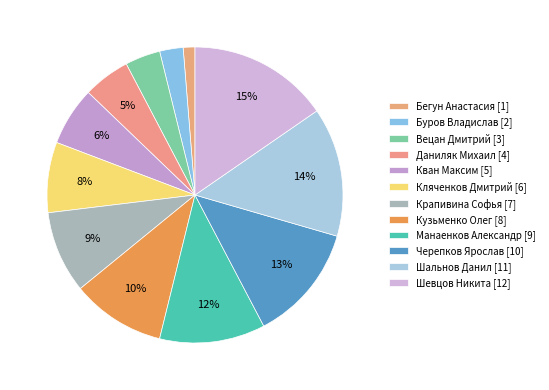

The Кляченков Дмитрий slice represents 14% of the pie. True or false?

False